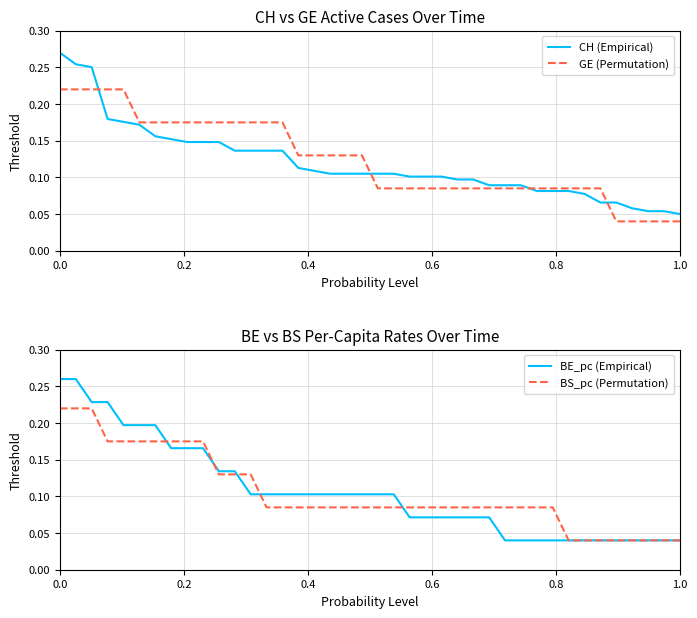

Does the chart have visible grid lines?

Yes